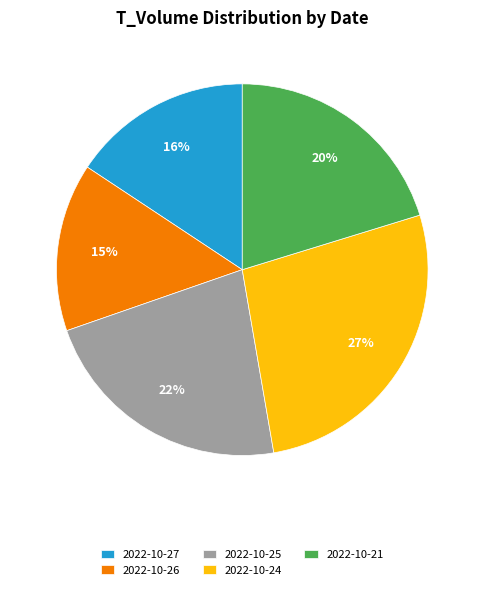

The 2022-10-21 slice represents 20% of the pie. True or false?

True